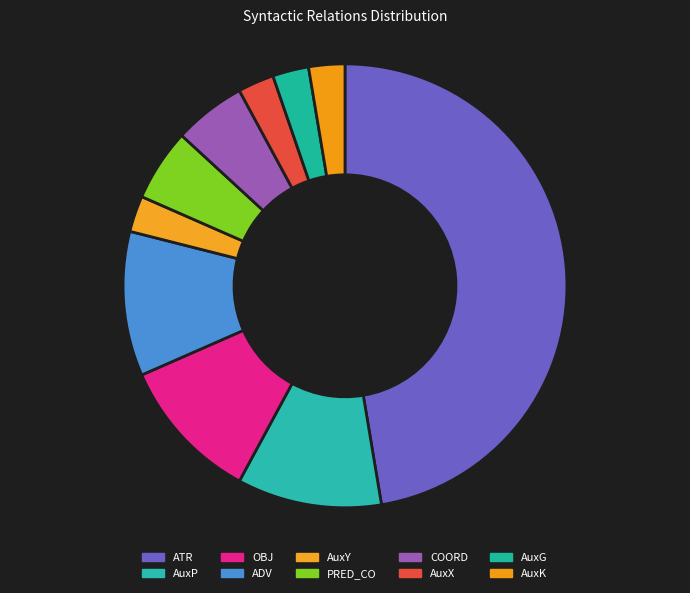

What percentage is the AuxG slice, to the nearest percent?

3%